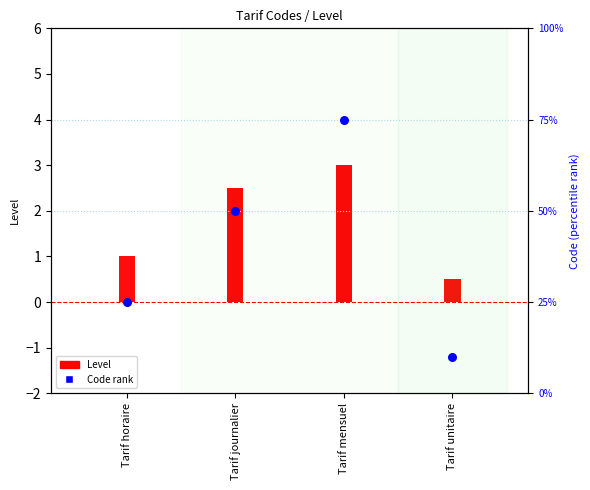

Which has a higher value, Tarif horaire or Tarif unitaire?

Tarif horaire